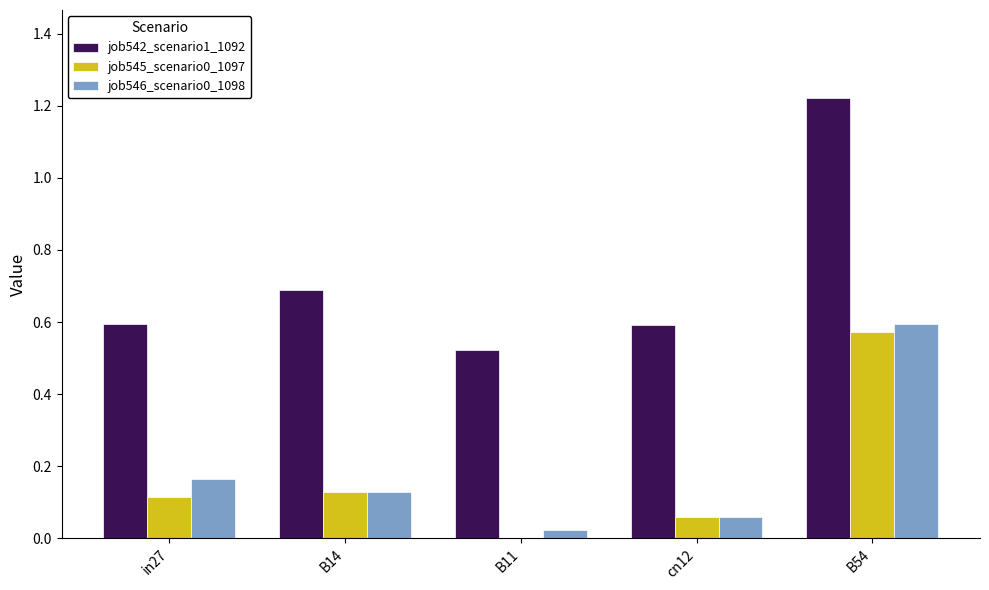

Is the value of job546_scenario0_1098 at B14 greater than the value of job545_scenario0_1097 at B54?

No